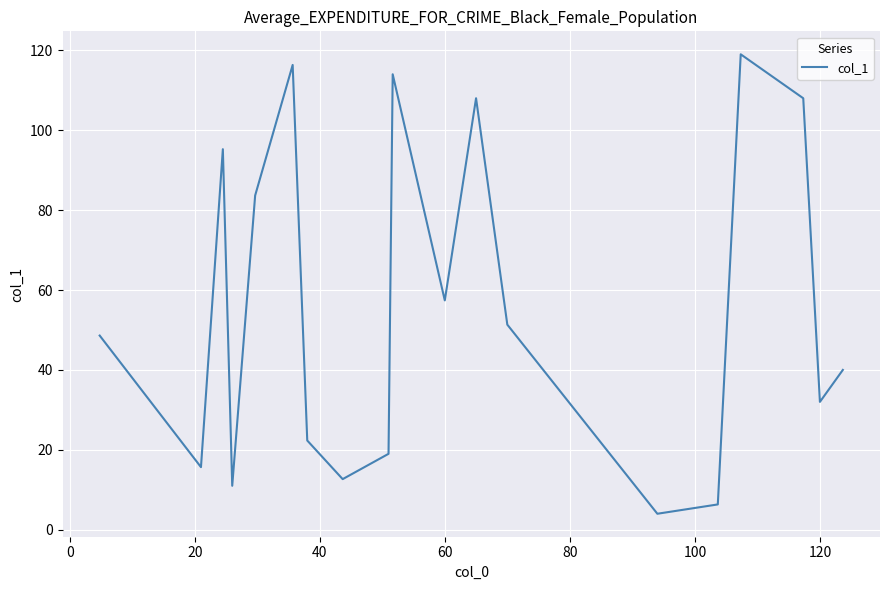

What is the difference between the maximum and minimum values?

115.0